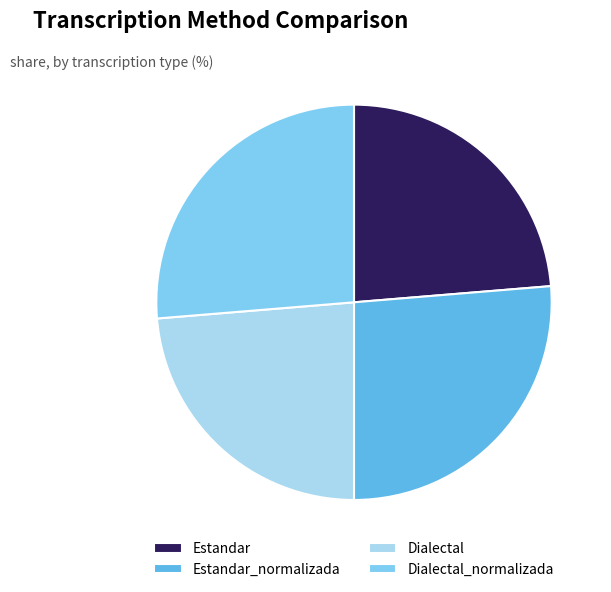

How many segments does this pie chart have?

4